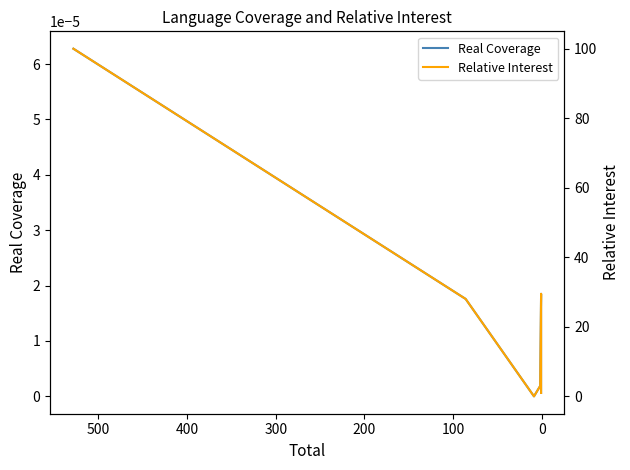

What is the difference between the maximum and second lowest values in the Relative Interest series?

99.0